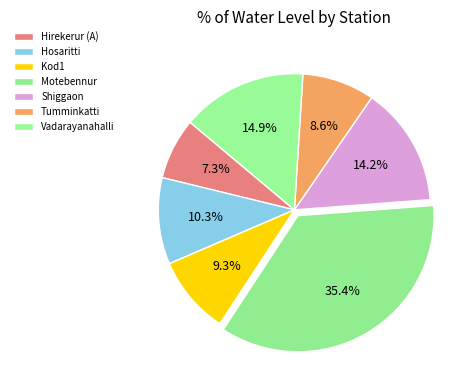

Do Vadarayanahalli and Kod1 together represent more than half of the pie?

No